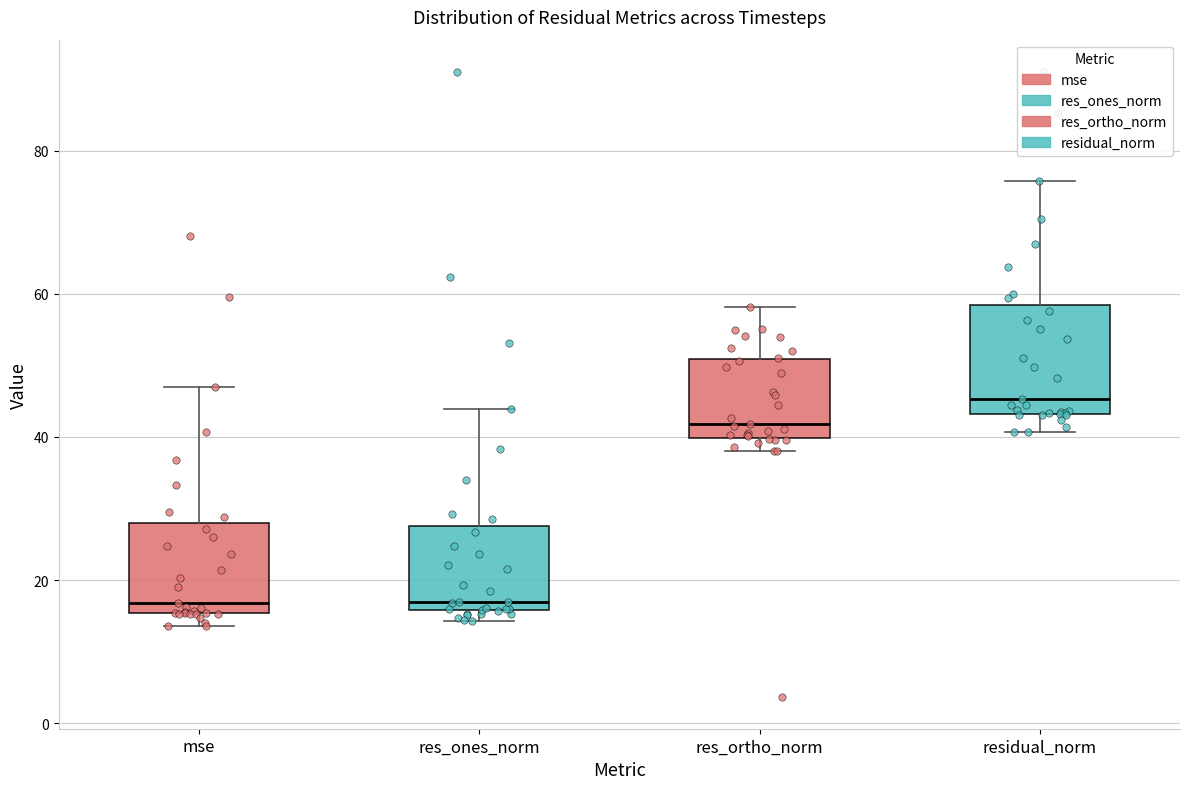

Which box is the tallest, from its lower edge to its upper edge?

residual_norm